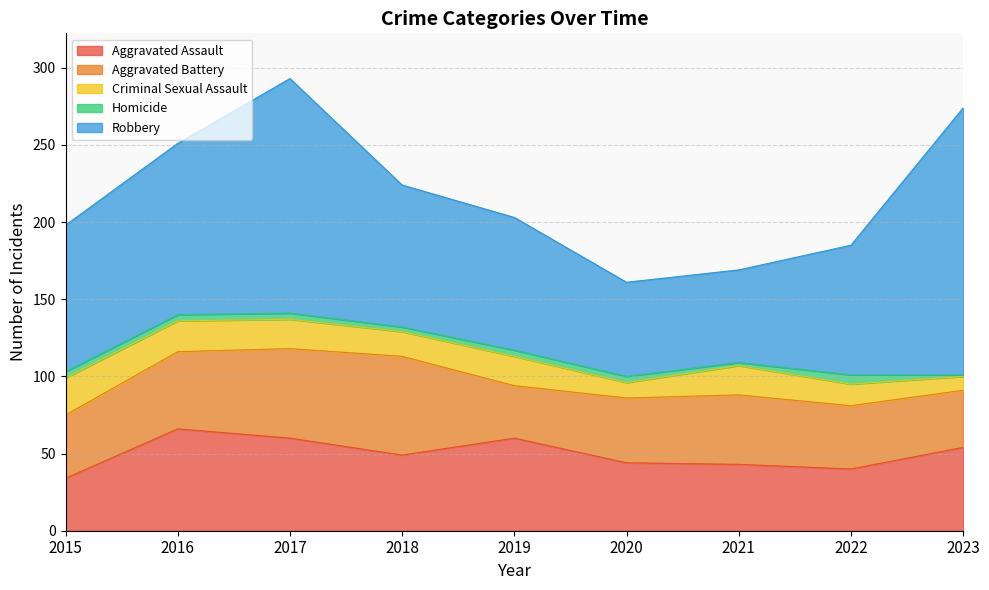

True or false: Criminal Sexual Assault and Homicide cross at least once.

False